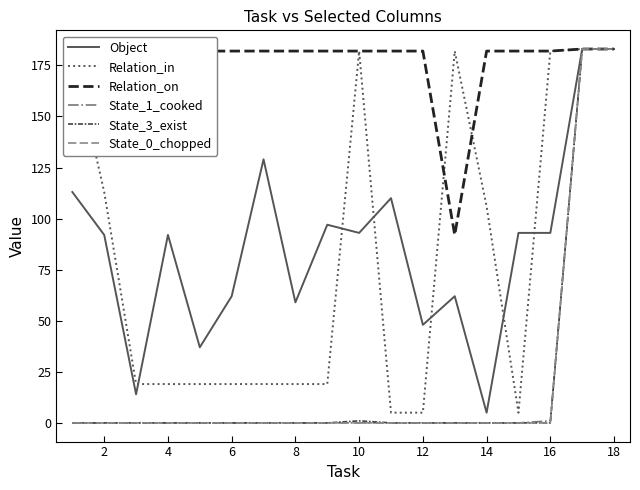

Which series has the largest total across all categories?

Relation_on